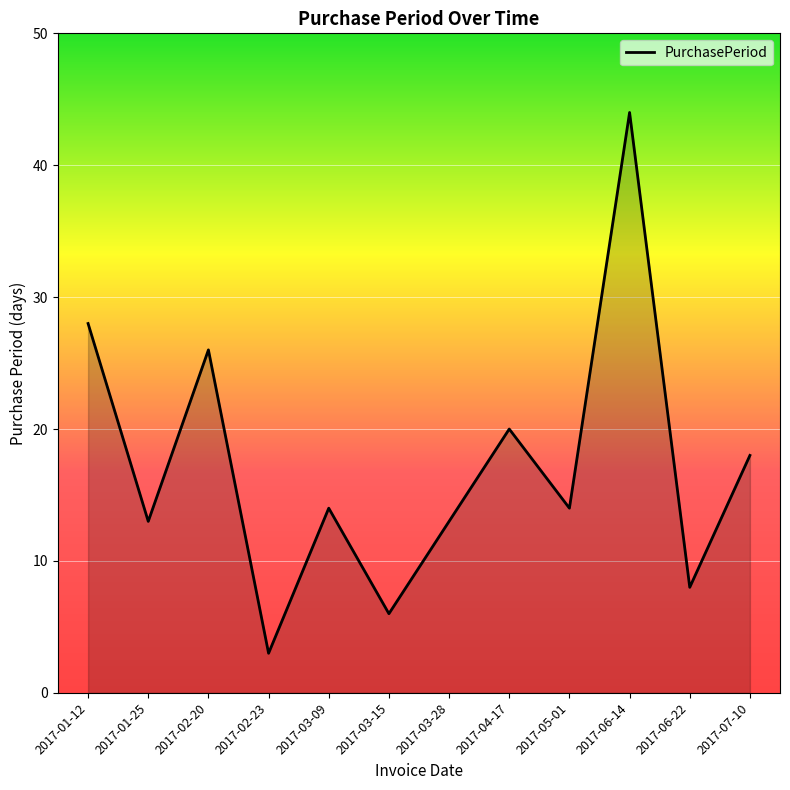

What is the change in value from 2017-03-09 to 2017-06-14?

+30